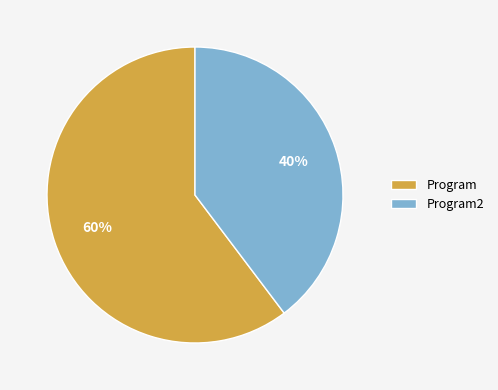

How many segments does this pie chart have?

2